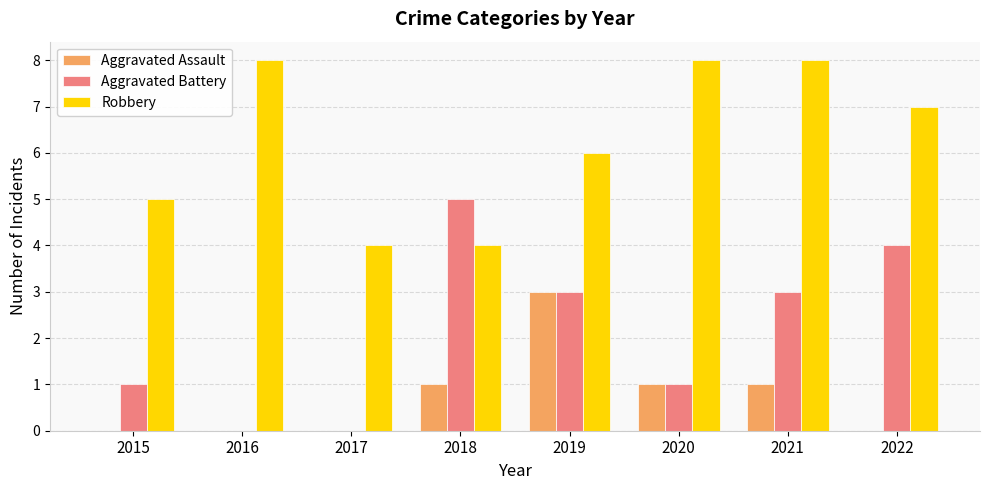

At which label is Robbery closest to 6?

2019